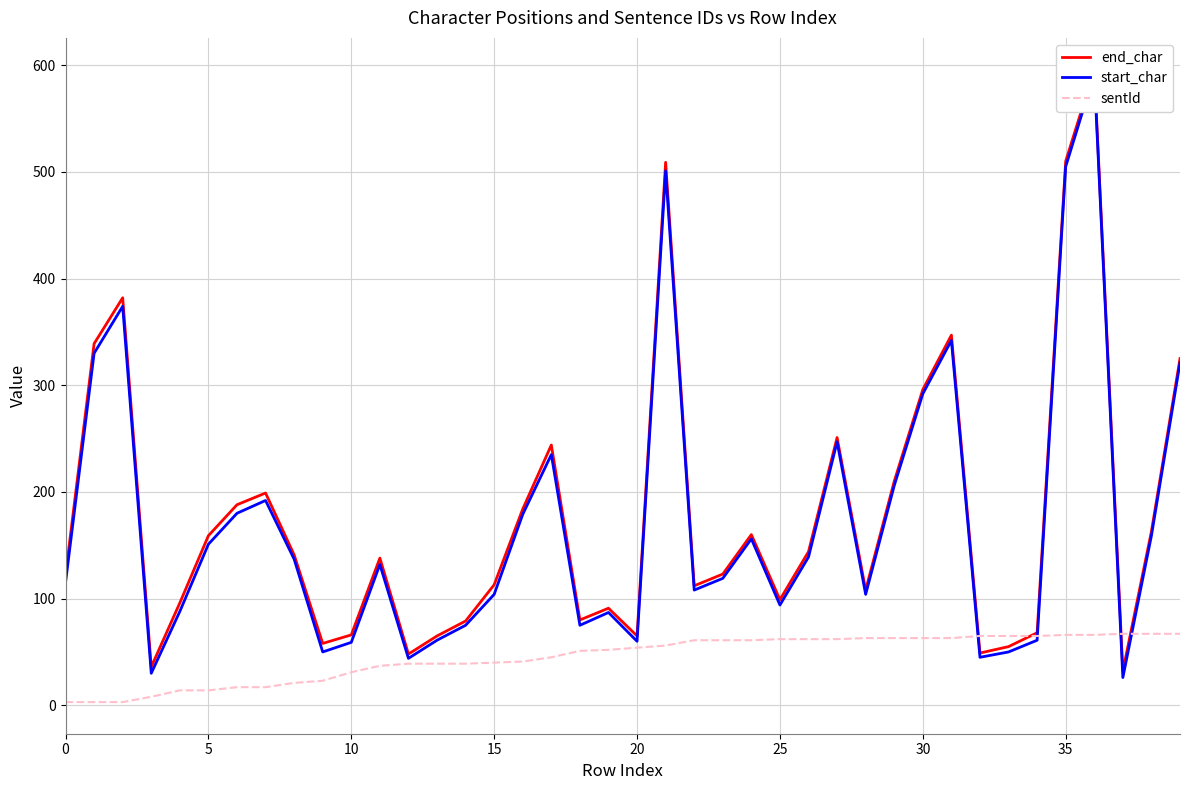

What are all the series names shown in the legend?

end_char, start_char, sentId